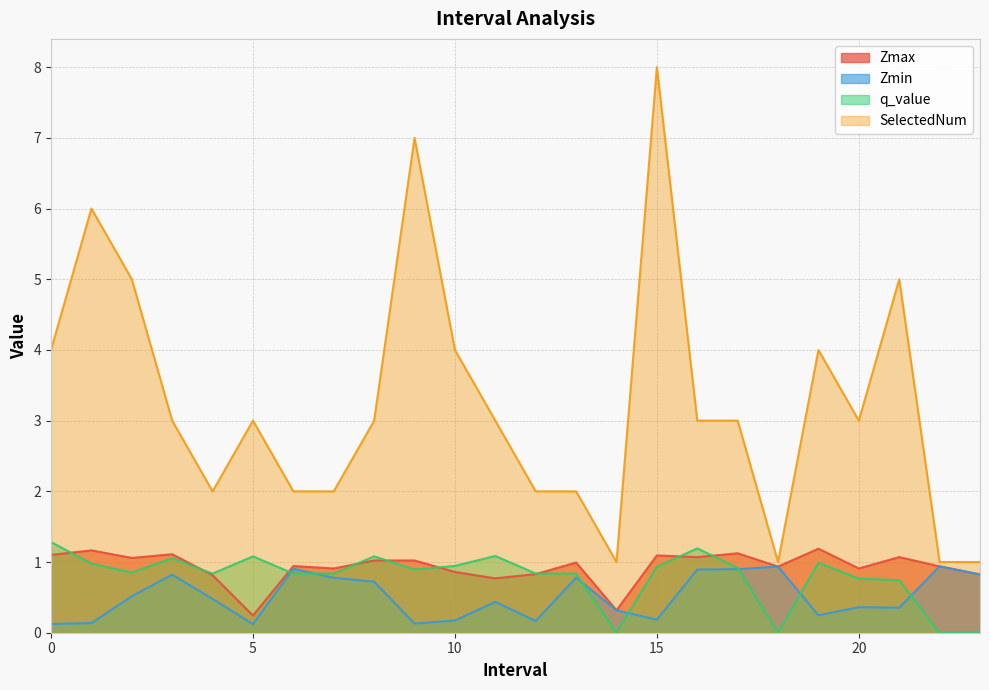

Between 5 and 9, which series saw the biggest shift?

SelectedNum